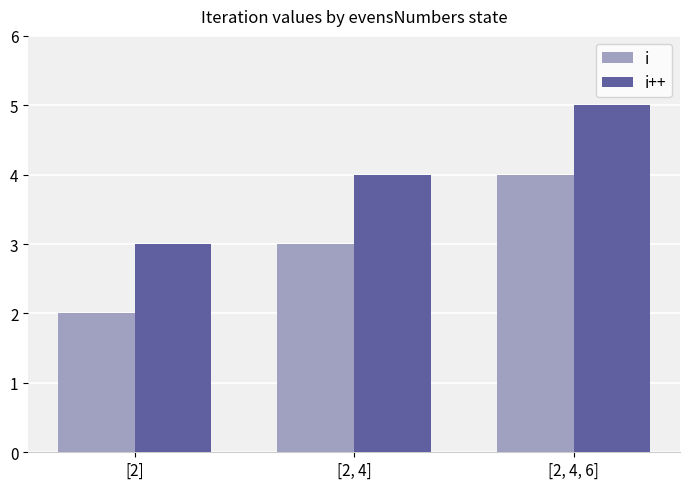

The value of i at [2, 4, 6] is 4. True or false?

True